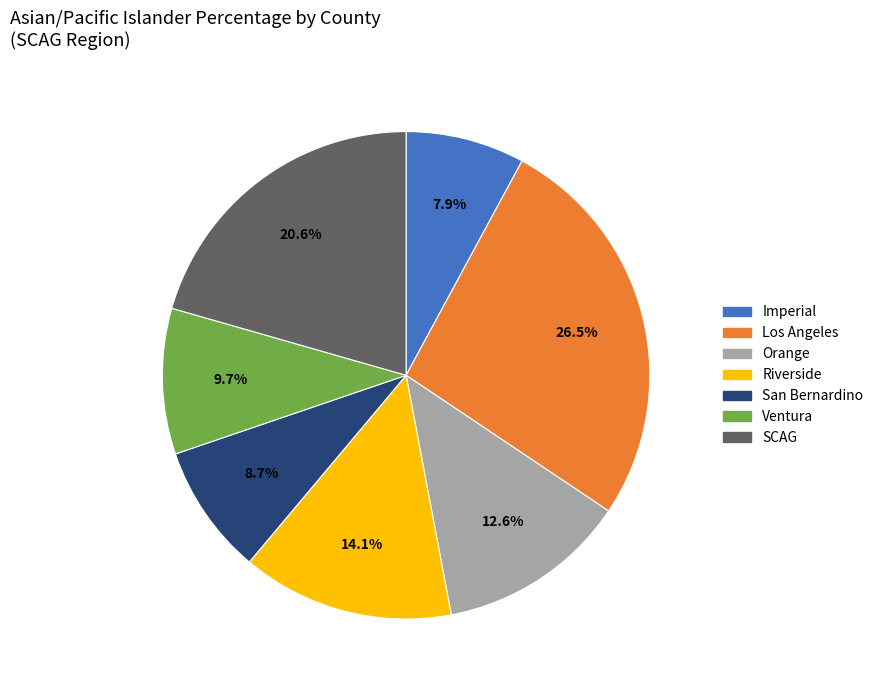

Is it true that Imperial is 21% of the pie?

False